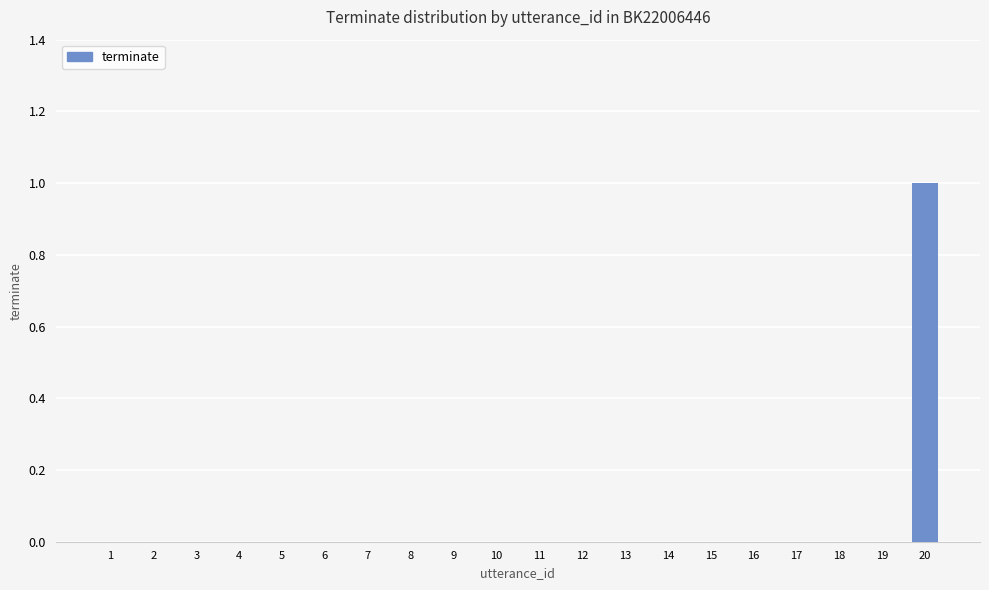

Which category has the highest value across all series?

20